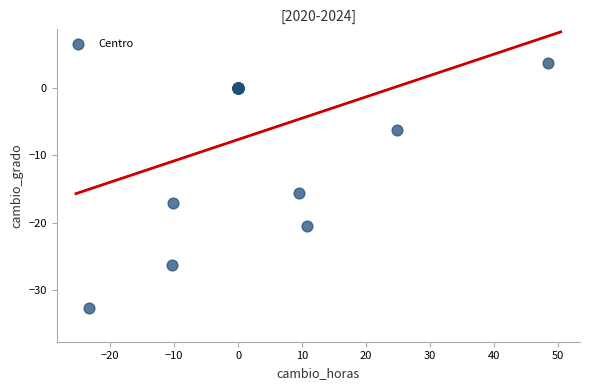

What Y value in the scatter plot is closest to -14?

-15.5